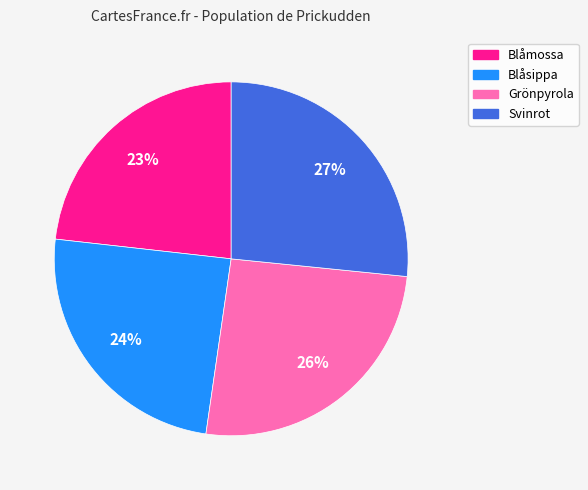

Does Grönpyrola represent more than half of the total?

No